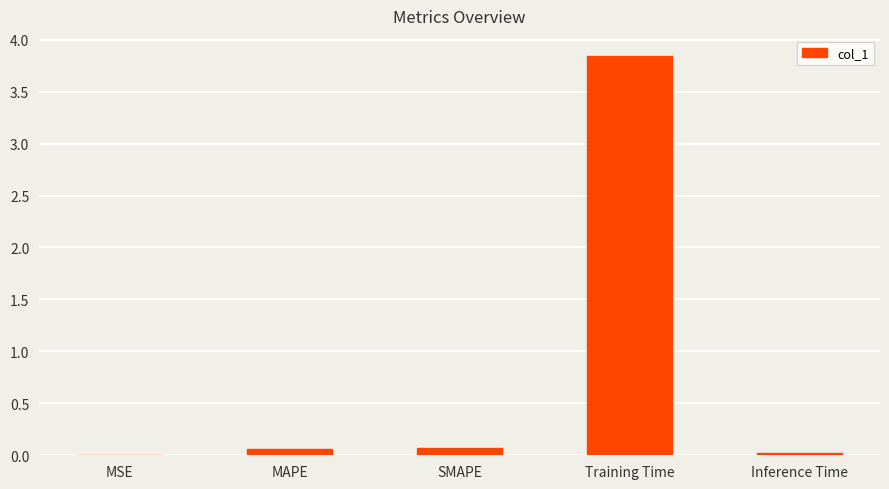

The chart shows a value of 0.0 at Inference Time. True or false?

True